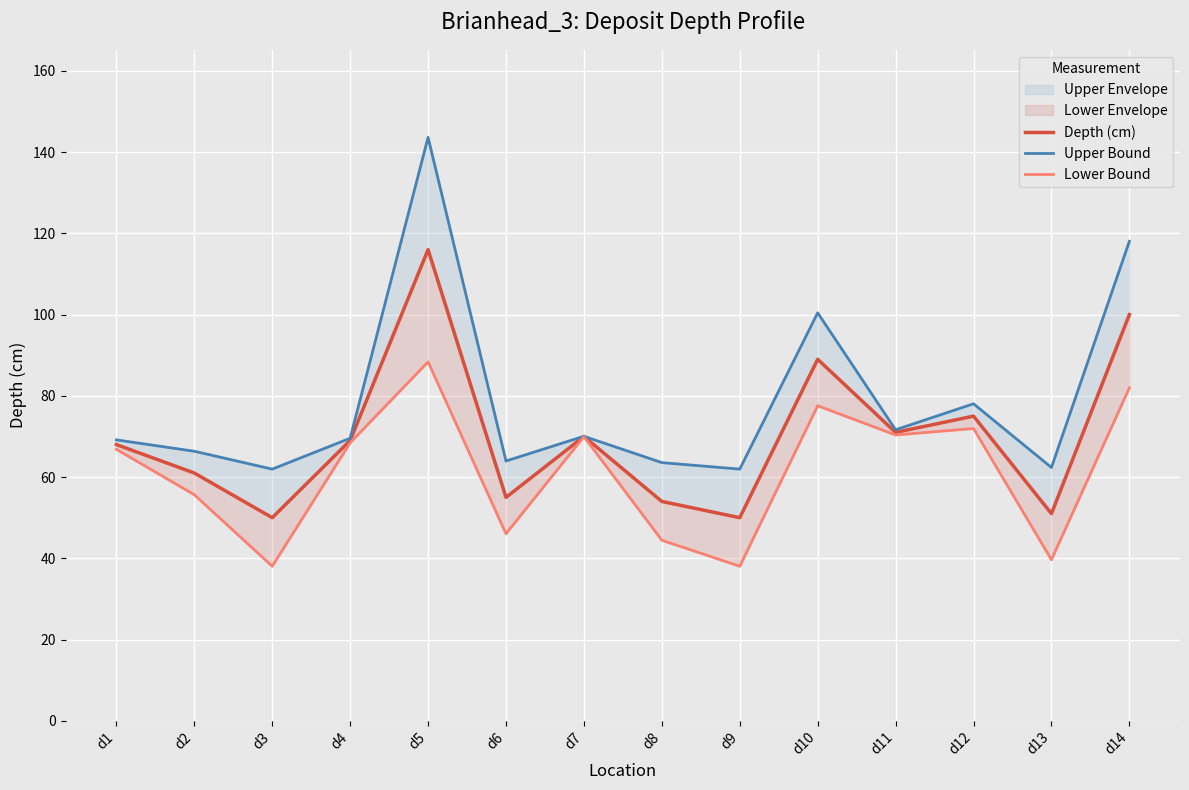

Reading left to right, what are all the values shown in this chart?

Depth (cm): d1=68.0	d2=61.0	d3=50.0	d4=69.0	d5=116.0	d6=55.0	d7=70.0	d8=54.0	d9=50.0	d10=89.0	d11=71.0	d12=75.0	d13=51.0	d14=100.0
Upper Bound: d1=69.2	d2=66.4	d3=62.0	d4=69.6	d5=143.6	d6=64.0	d7=70.0	d8=63.6	d9=62.0	d10=100.4	d11=71.6	d12=78.0	d13=62.4	d14=118.0
Lower Bound: d1=66.8	d2=55.6	d3=38.0	d4=68.4	d5=88.4	d6=46.0	d7=70.0	d8=44.4	d9=38.0	d10=77.6	d11=70.4	d12=72.0	d13=39.6	d14=82.0